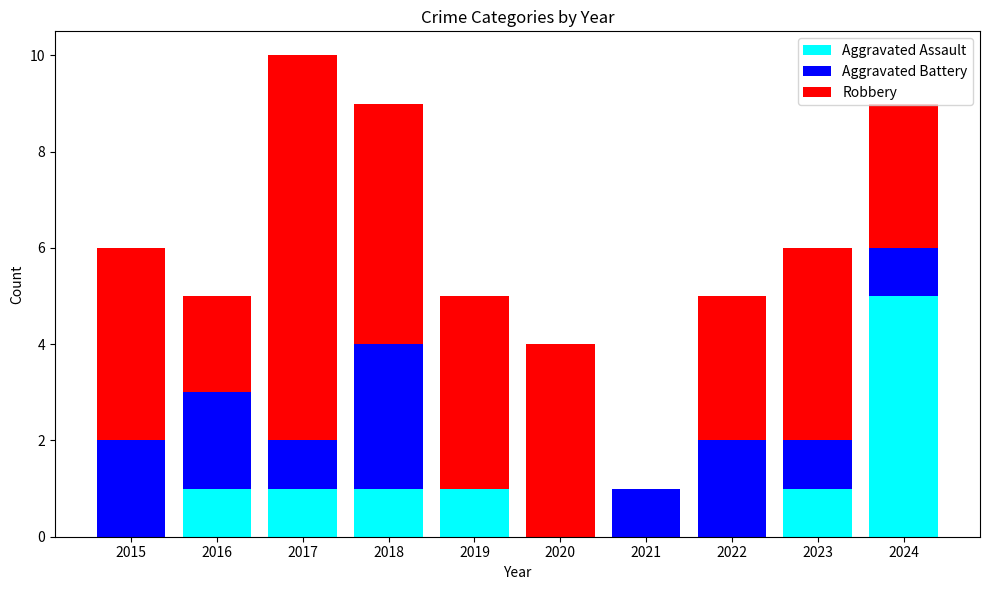

Is it true that Aggravated Assault equals 3 at 2020?

False